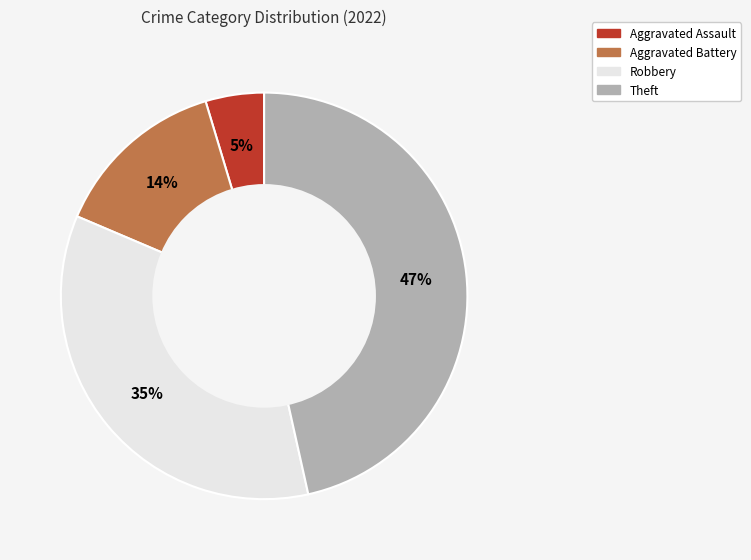

Do Theft and Aggravated Battery together represent more than half of the pie?

Yes